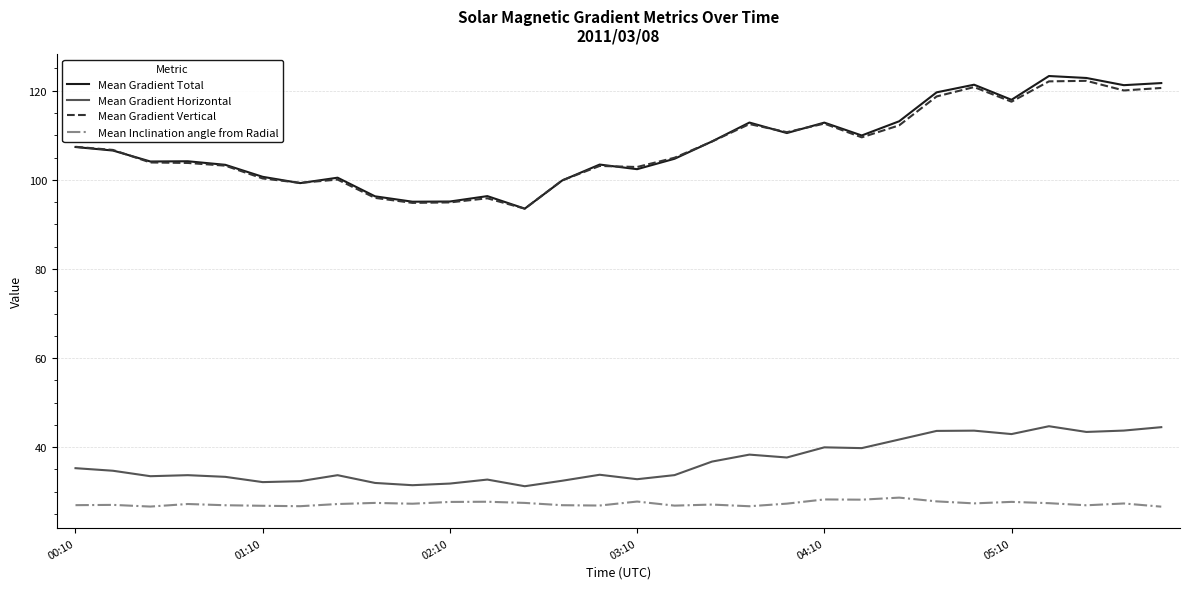

What is the minimum value shown in the chart?

26.6